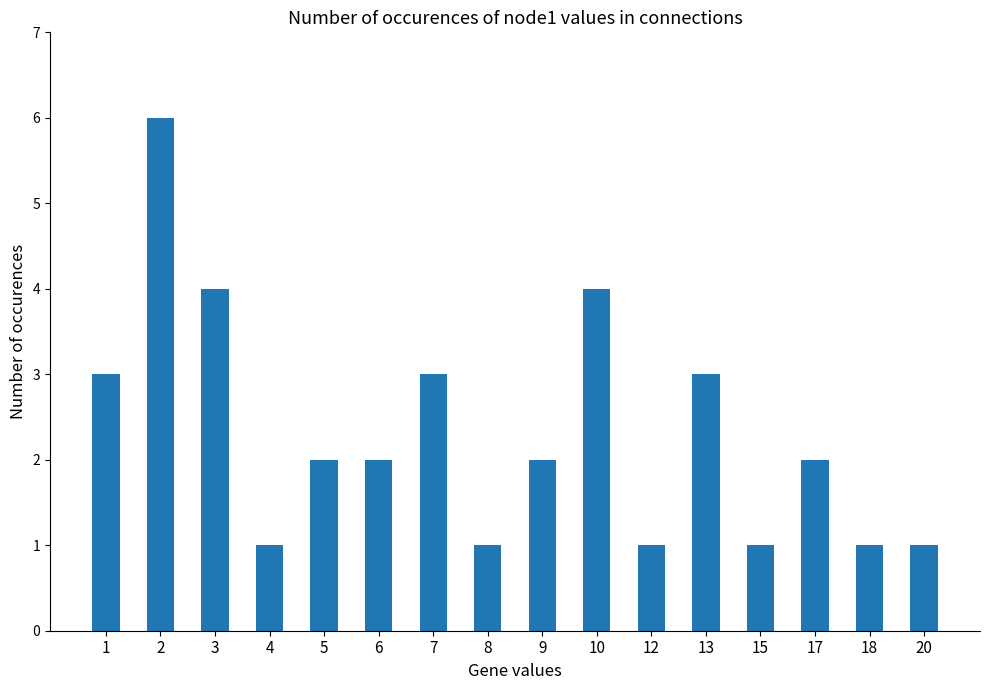

Is it true that the value at 20 is 0?

False